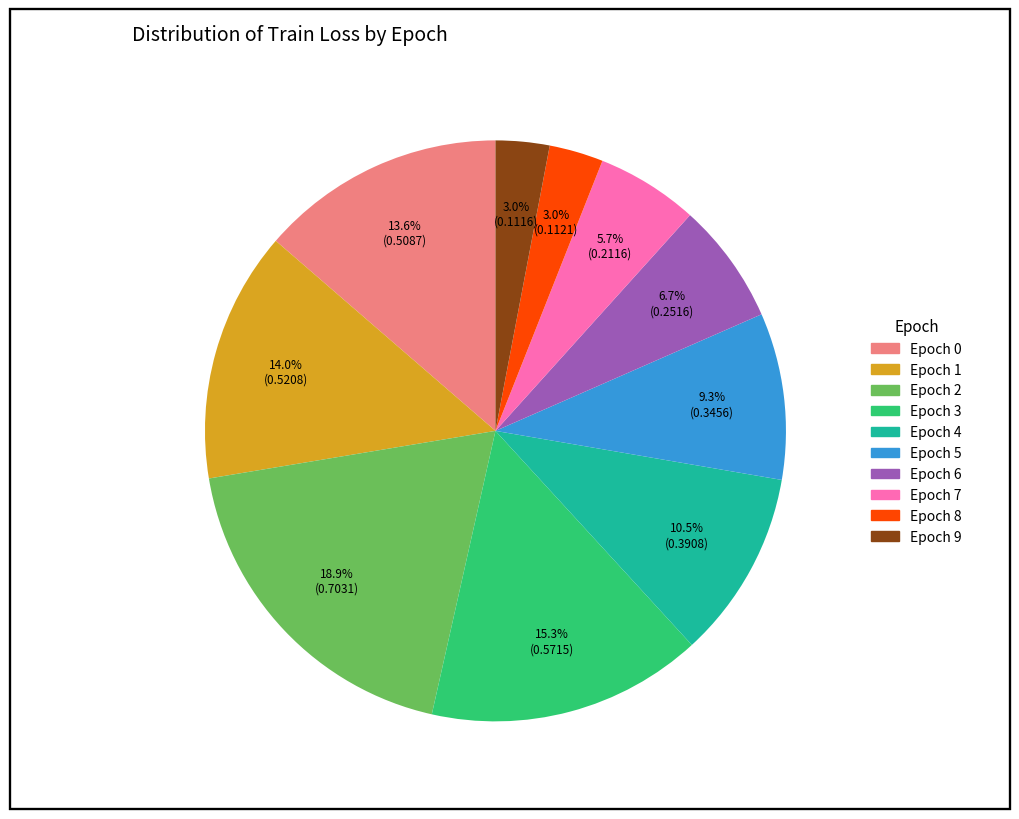

Is the sum of Epoch 7 and Epoch 5 greater than half?

No